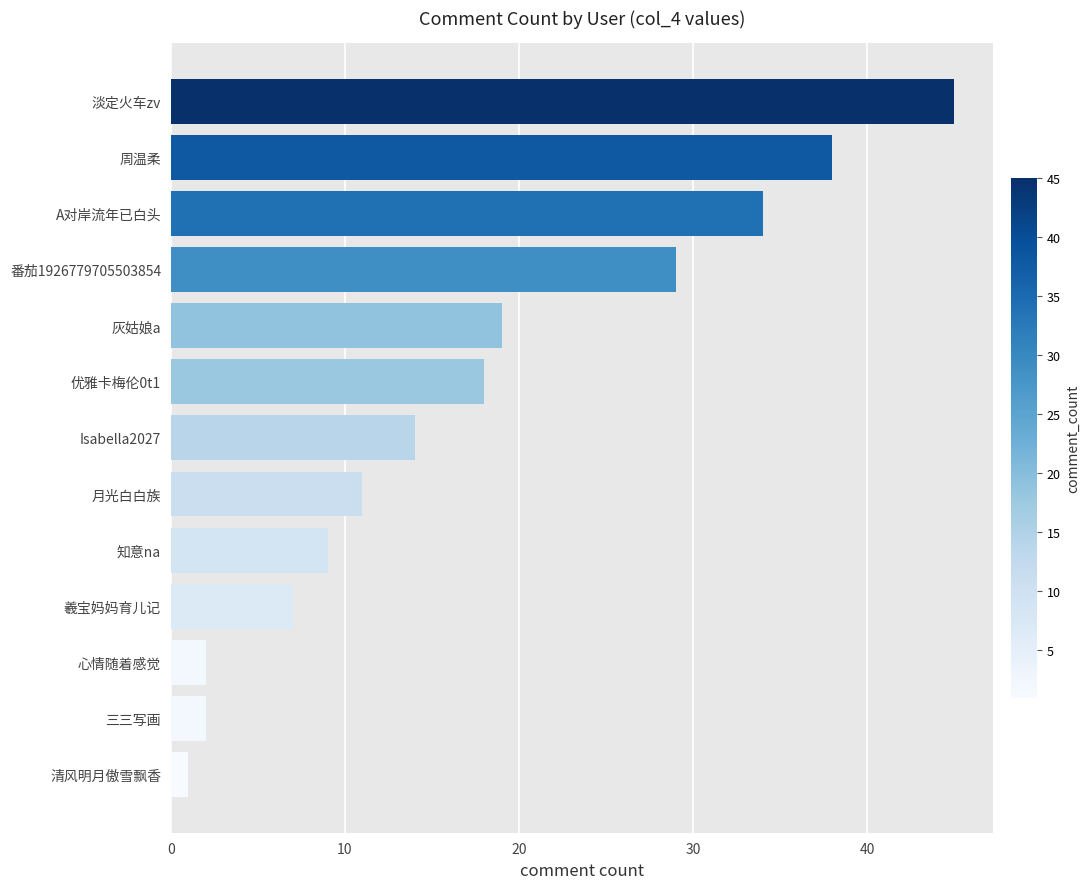

The value at 淡定火车zv is 45. True or false?

True